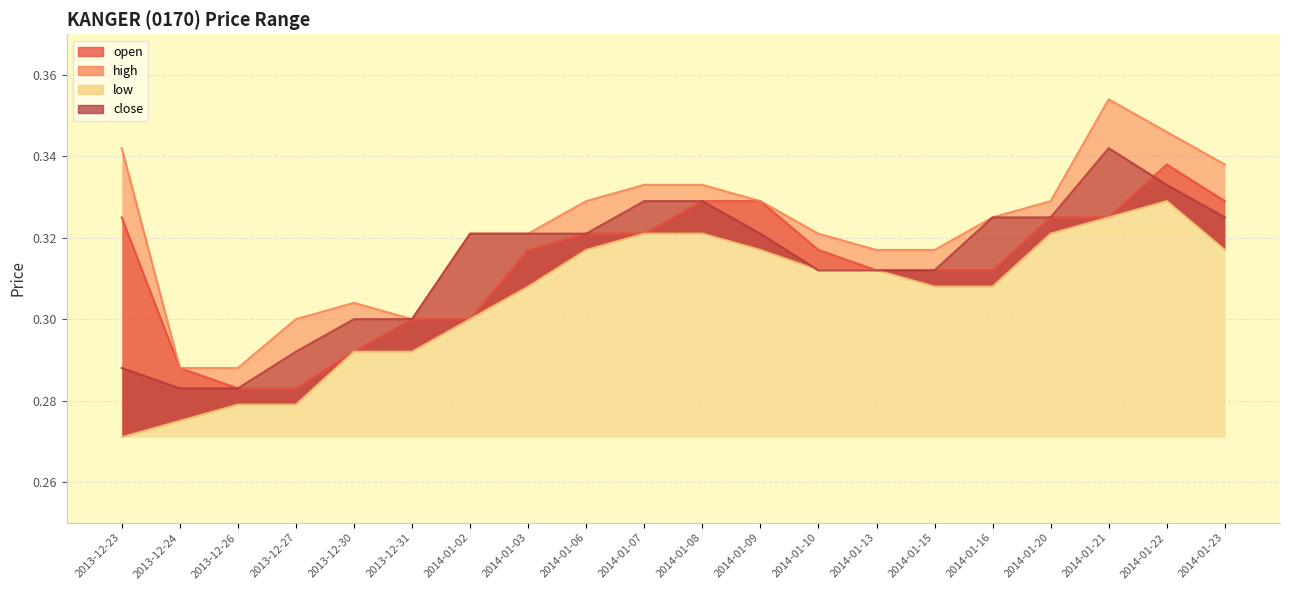

True or false: high and close intersect in this chart.

False